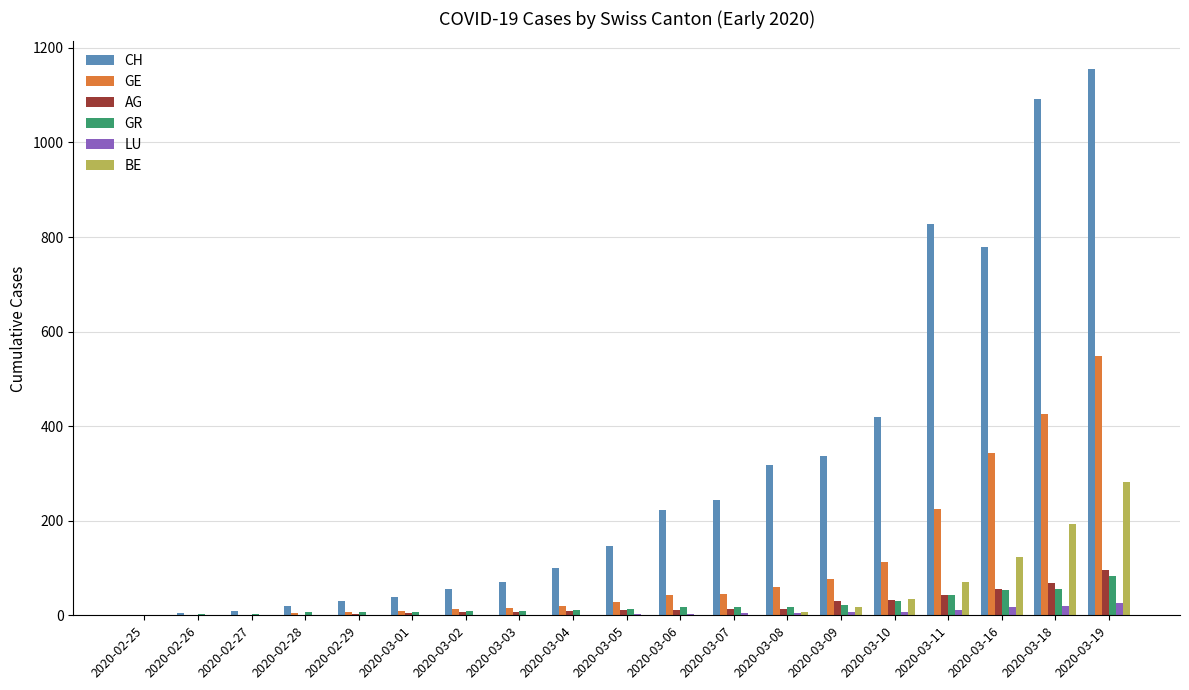

At which category is the sum across all series the highest?

2020-03-19